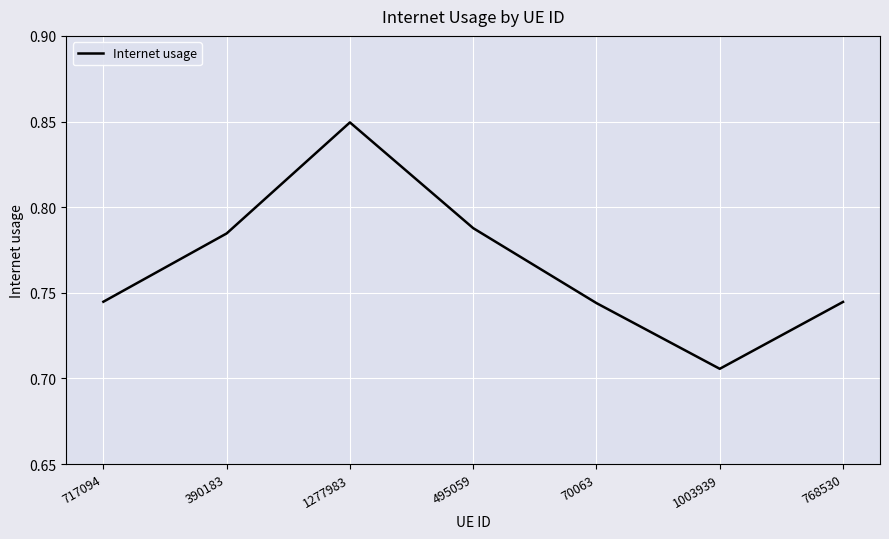

What is the difference between the maximum and minimum values?

0.1